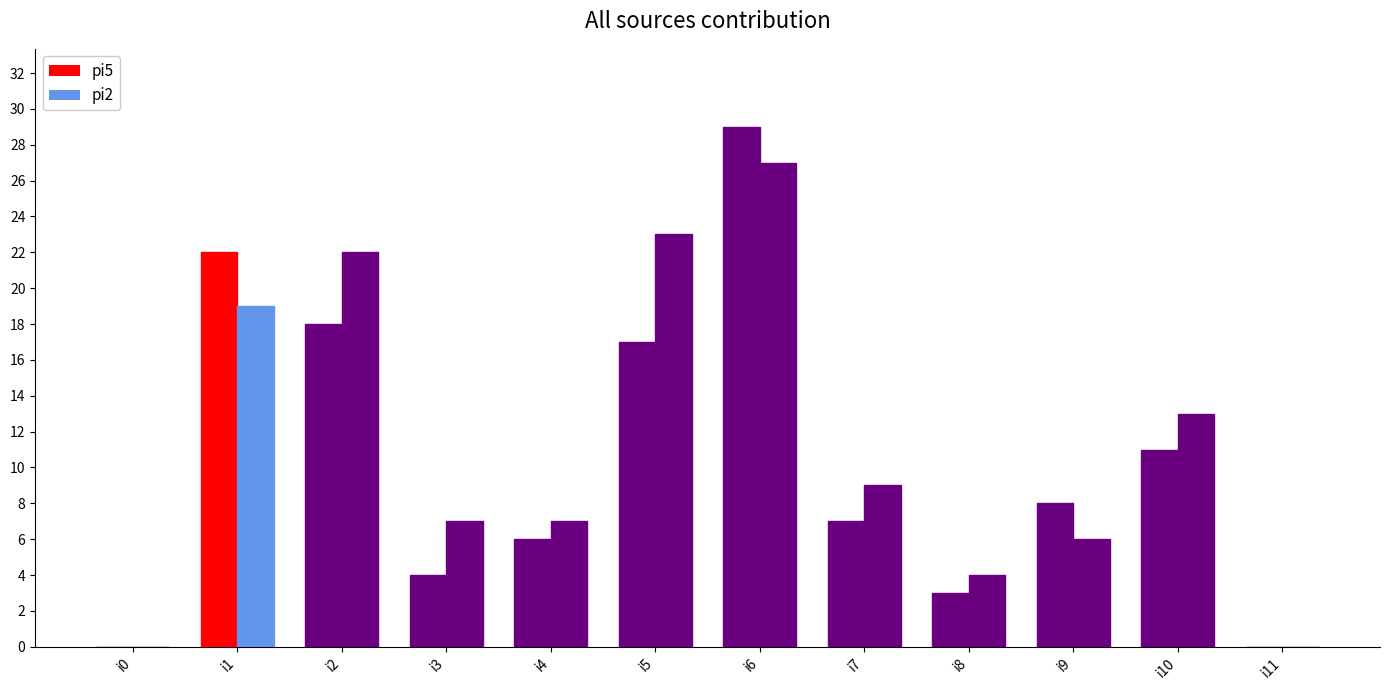

Which has a higher value, i8 or i1?

i1